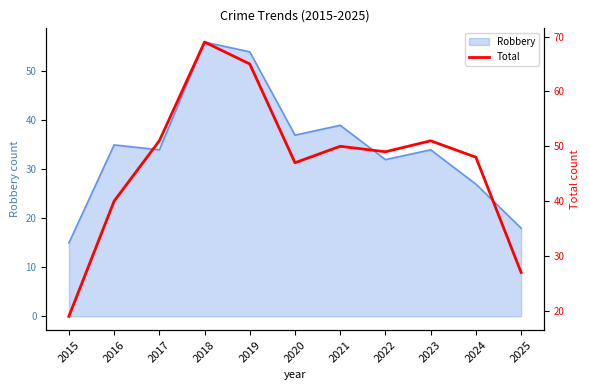

True or false: Robbery has a value of 59 at 2016.

False